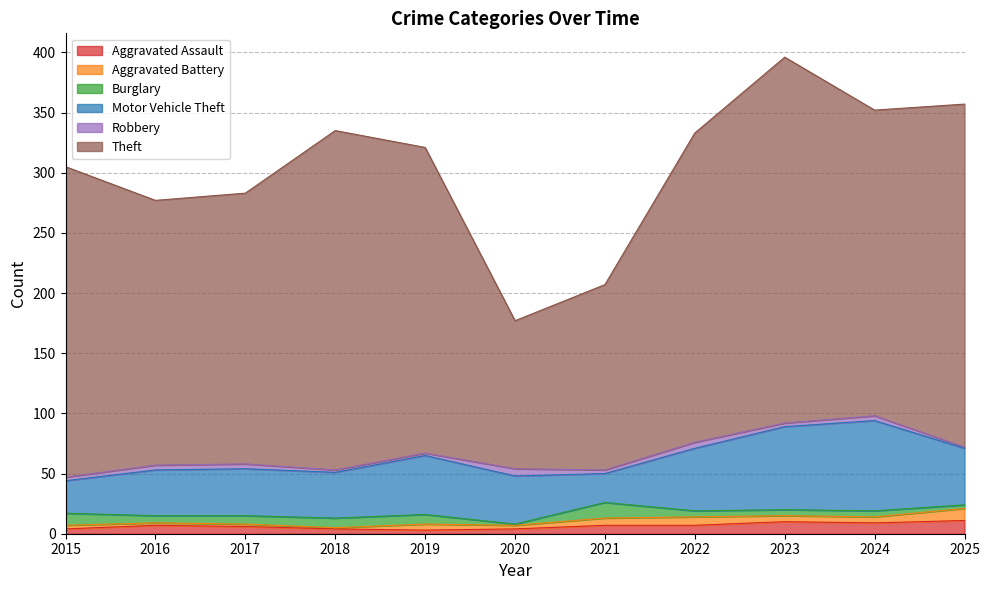

What is the value of the Aggravated Battery point at the 4th from the left?

1